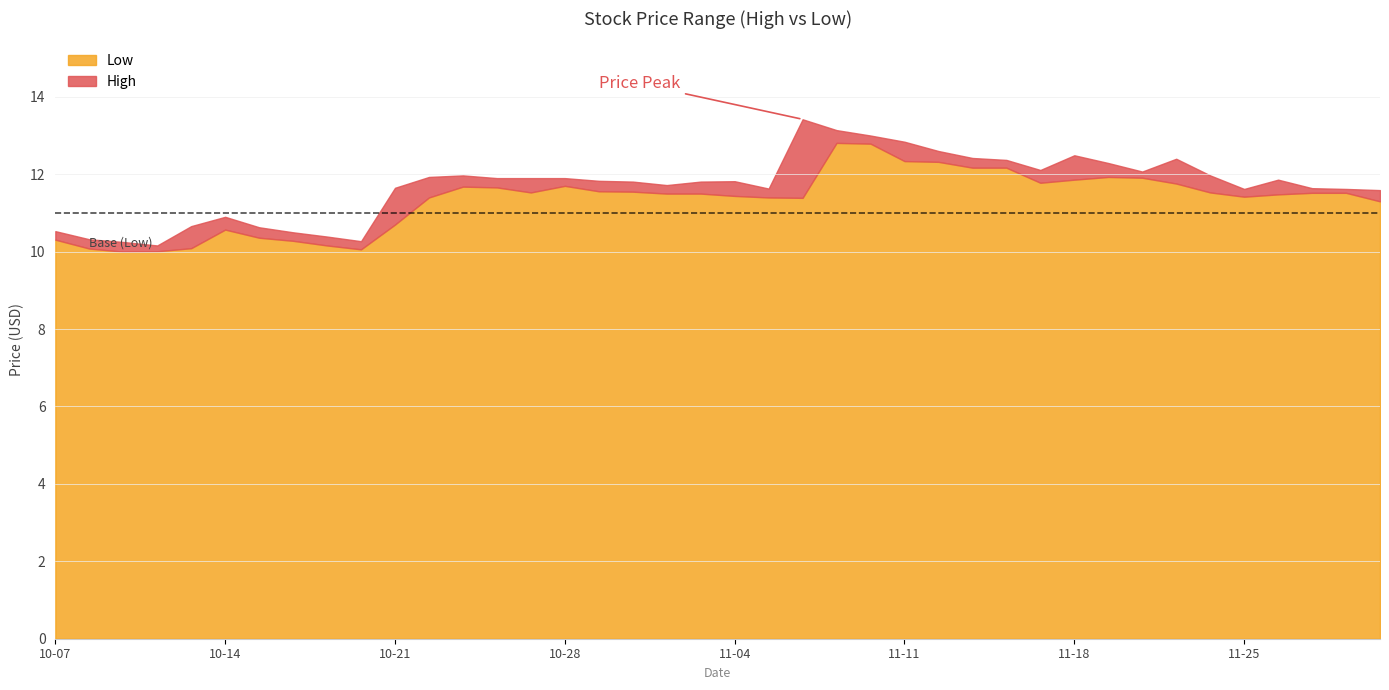

What is the minimum value shown in the chart?

10.0